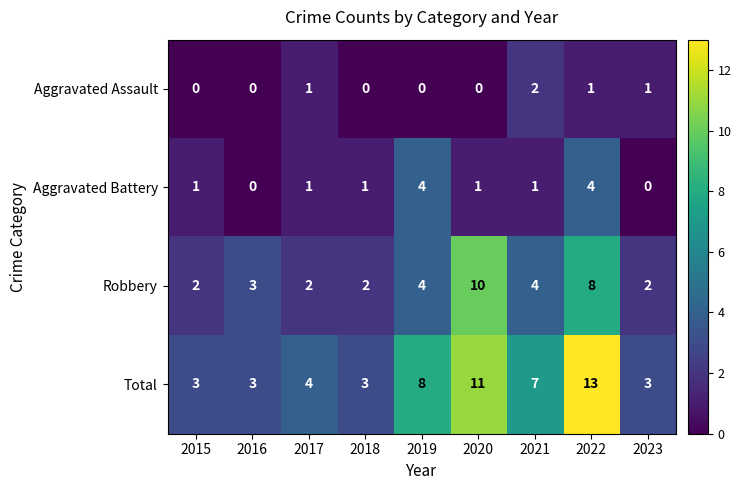

What is the greatest value displayed?

13